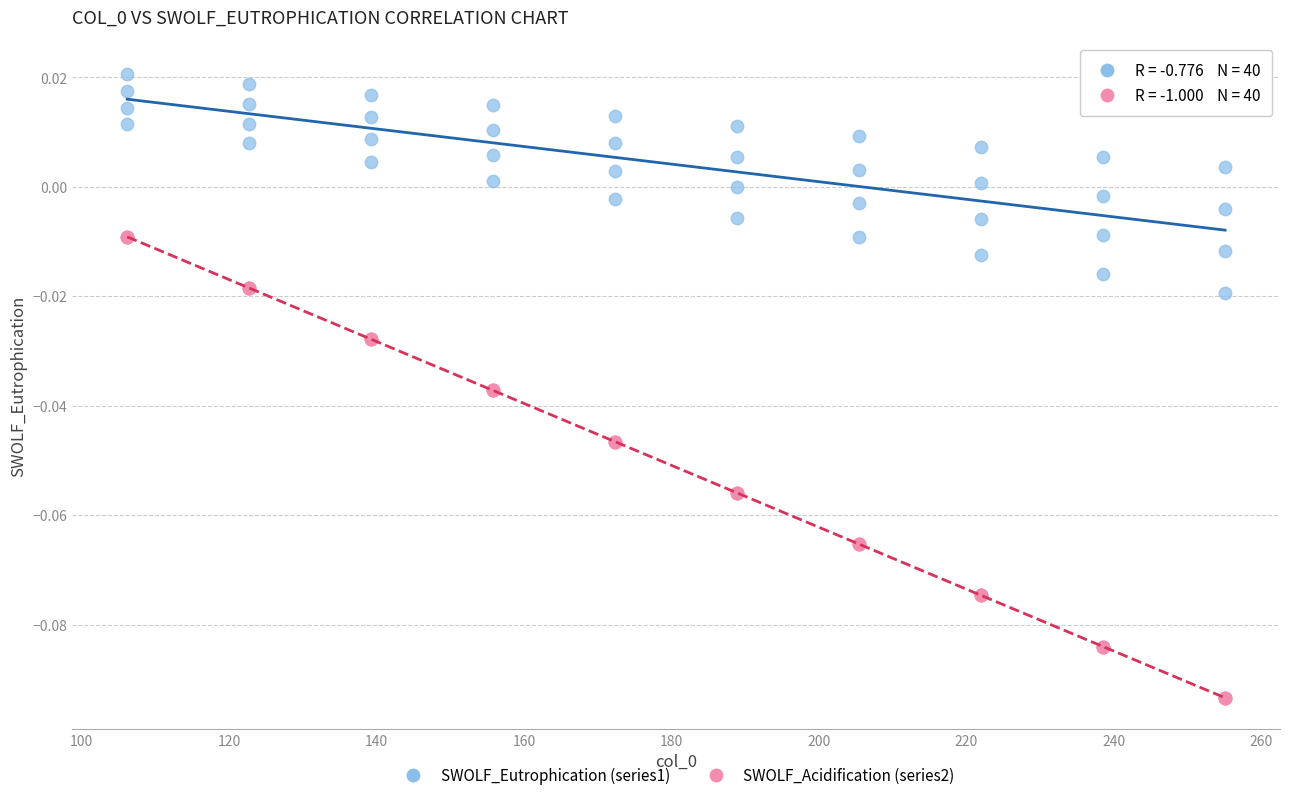

Which series reaches the maximum Y coordinate?

SWOLF_Eutrophication (series1)